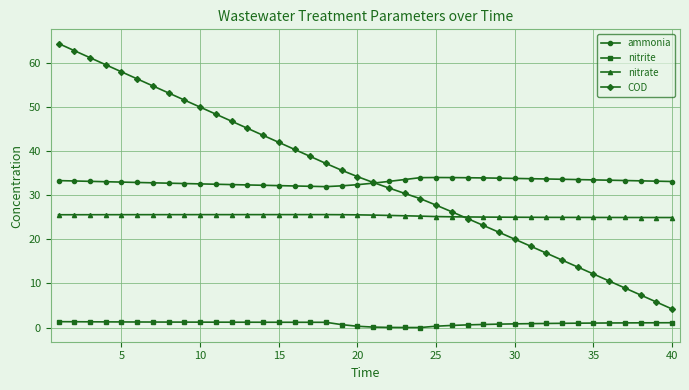

Which series has the largest range (max minus min)?

COD